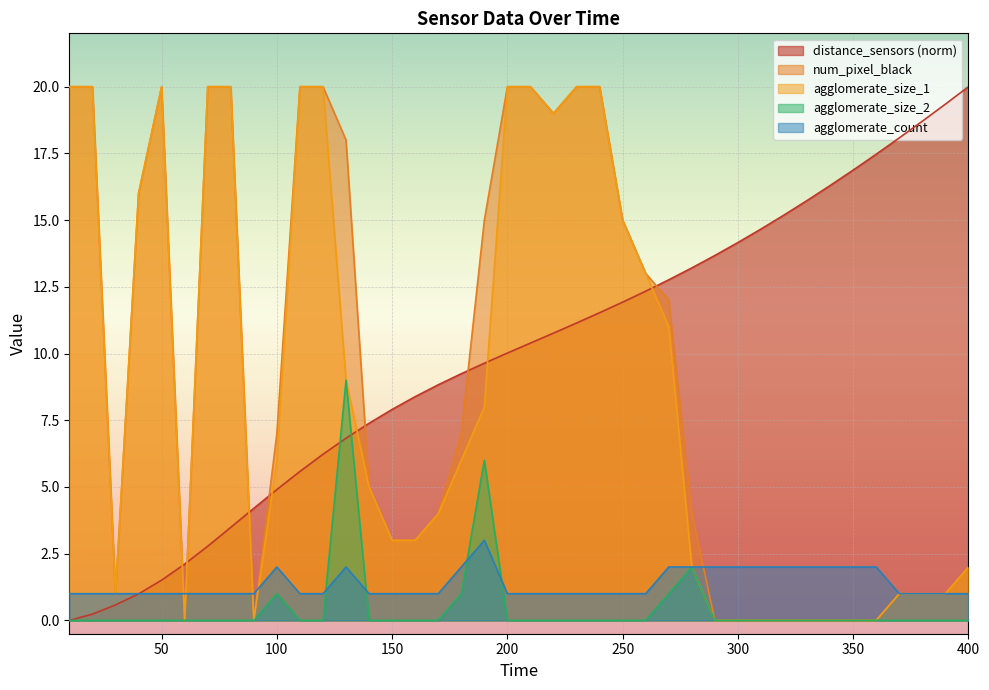

True or false: agglomerate_count and num_pixel_black cross at least once.

True